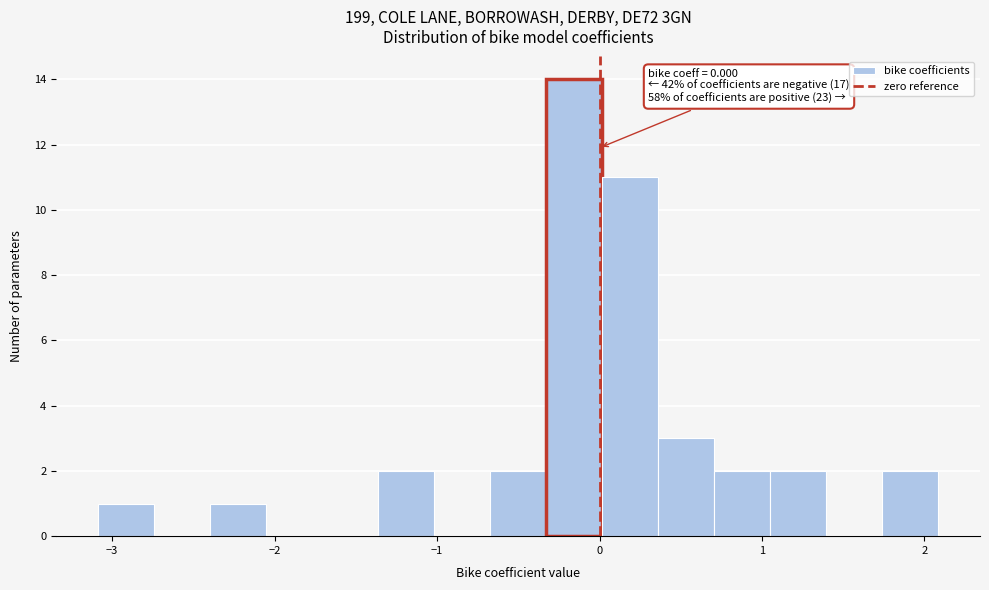

Read against the x-axis, roughly where is the centre of the tallest bar?

-0.2